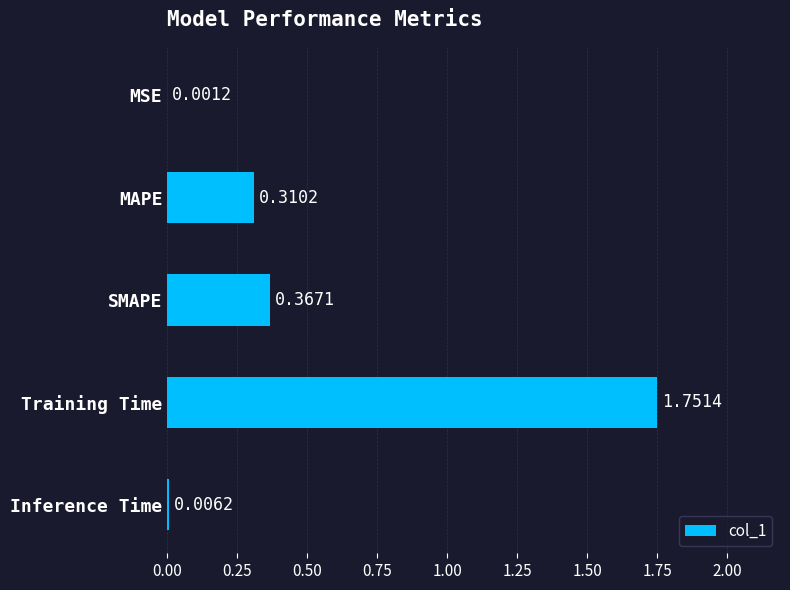

Count the number of categories in the chart.

5